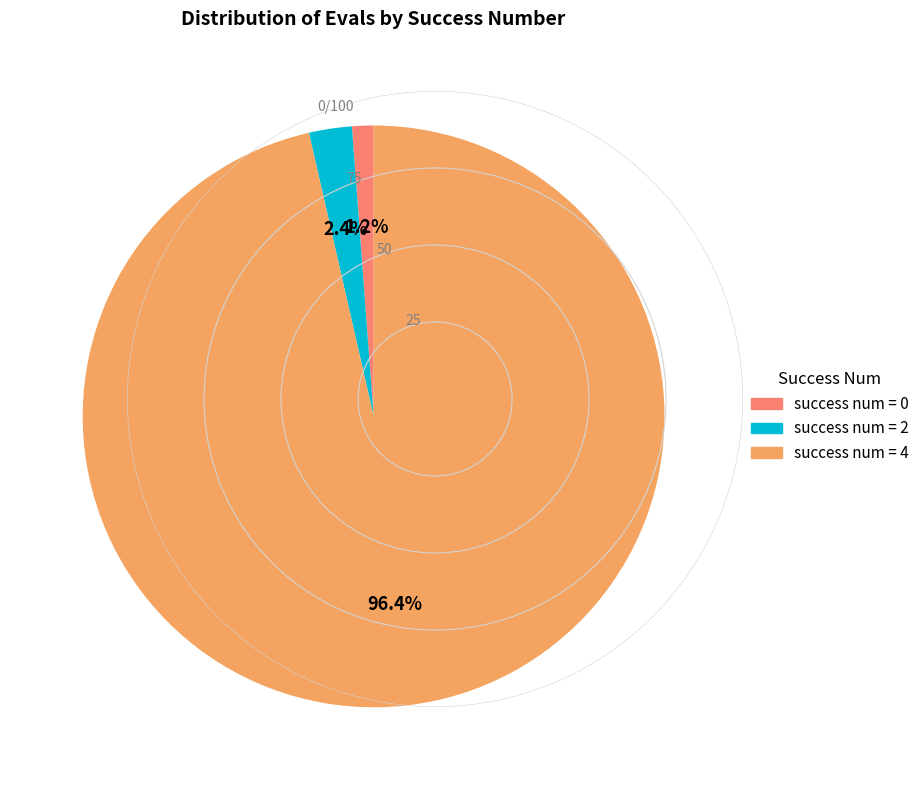

Count the number of slices in the pie.

3